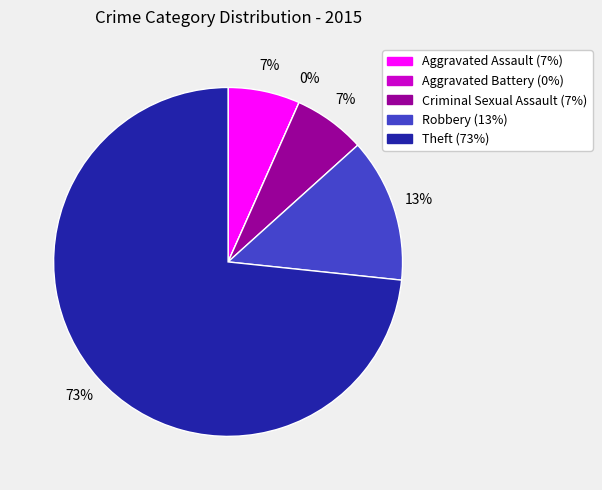

How many segments does this pie chart have?

5